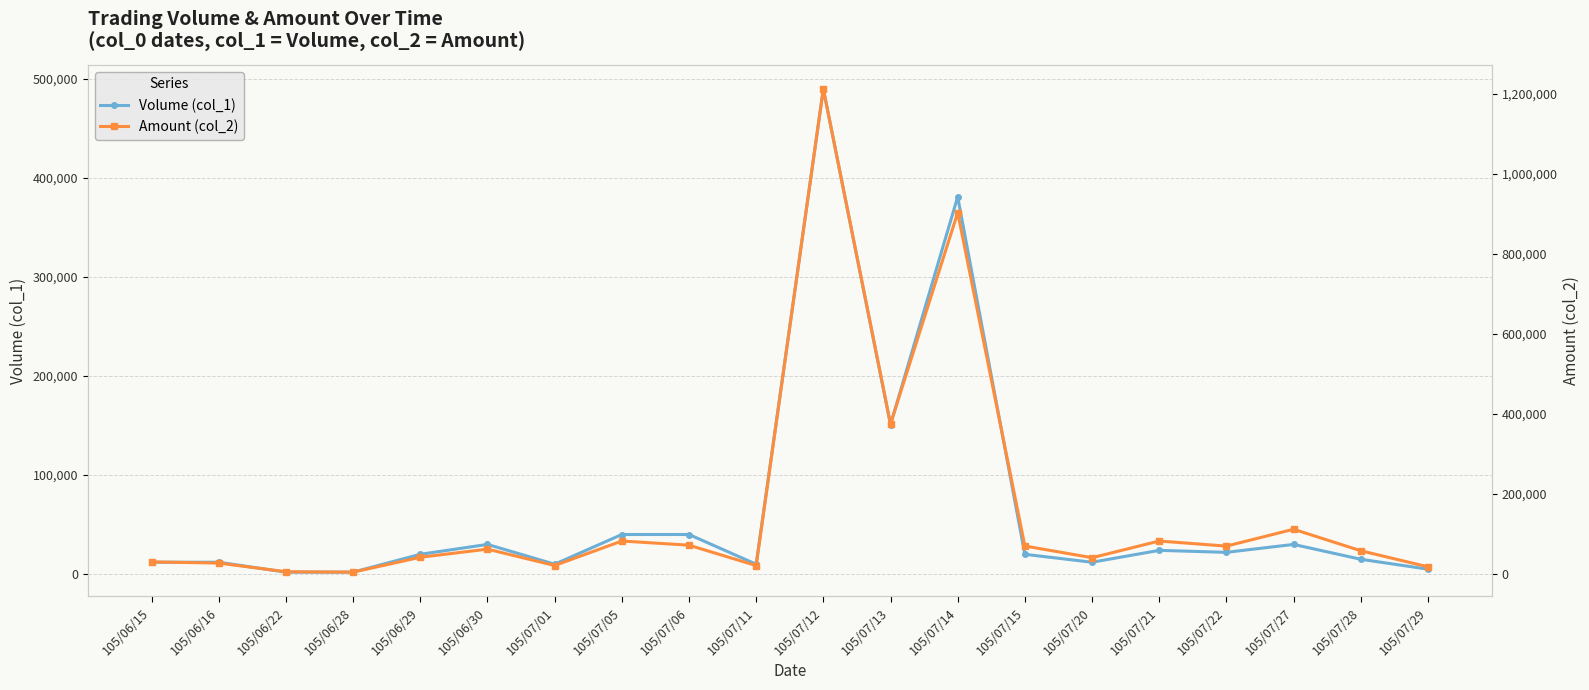

What are all the series names shown in the legend?

Volume (col_1), Amount (col_2)